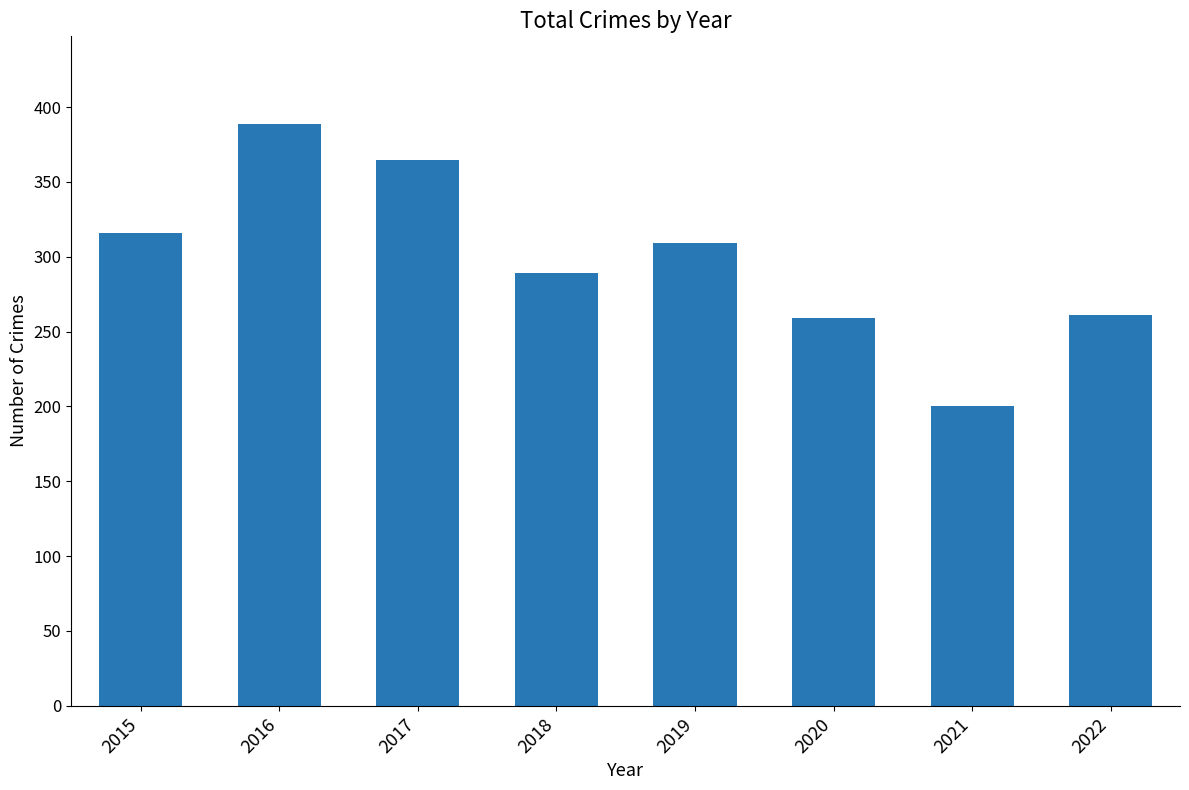

What is the maximum value shown in the chart?

389